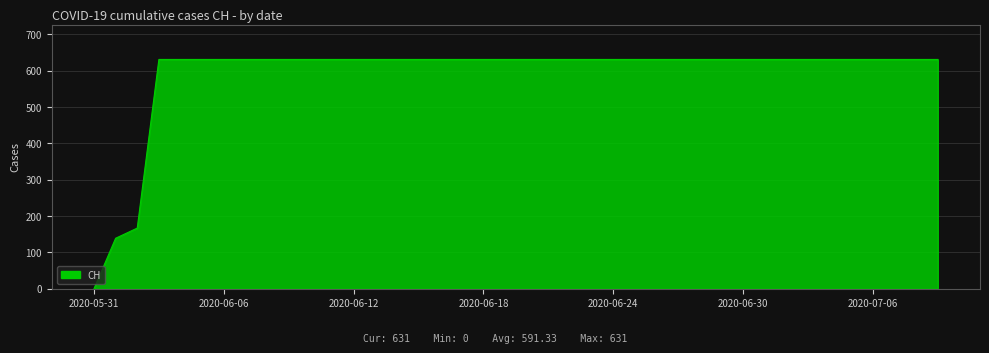

What is the maximum value shown in the chart?

631